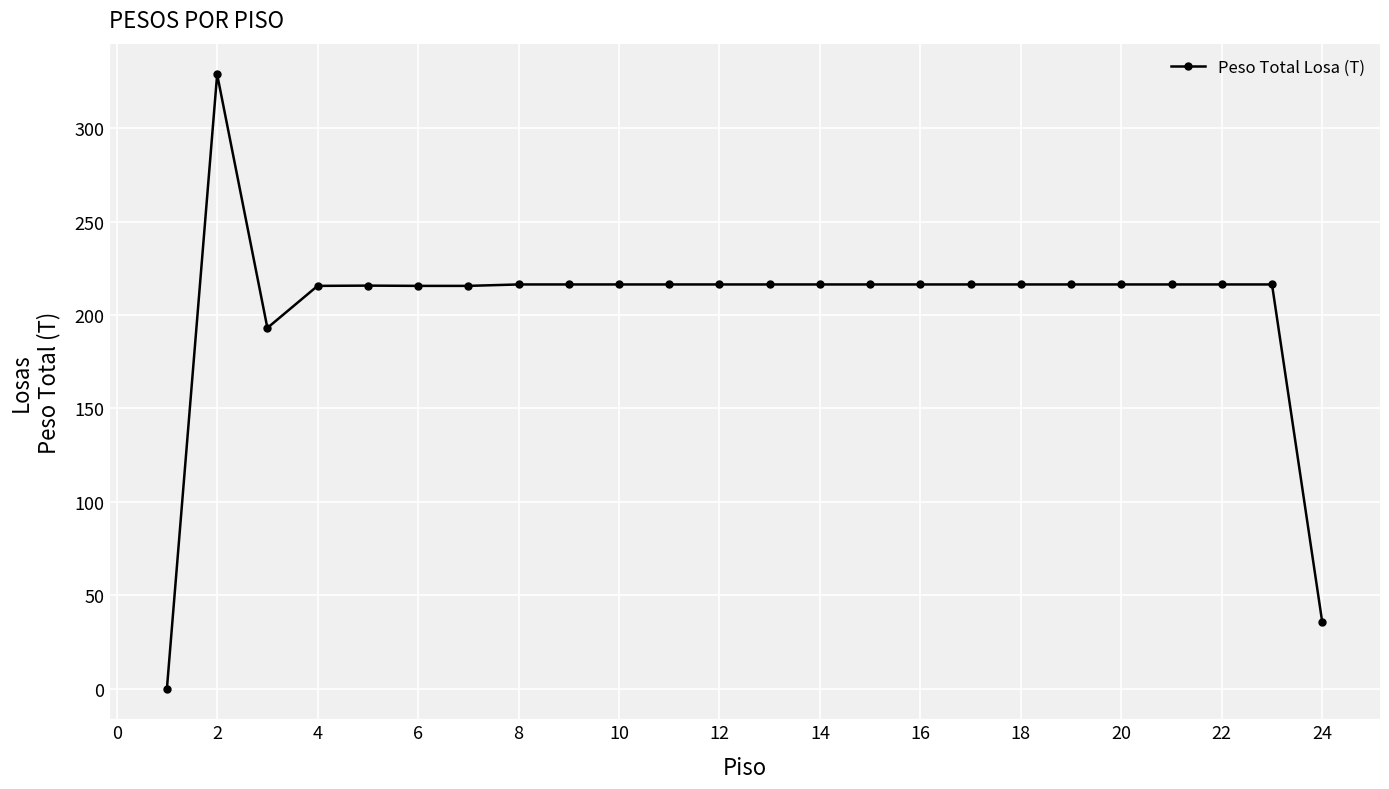

What is the greatest value displayed?

328.9